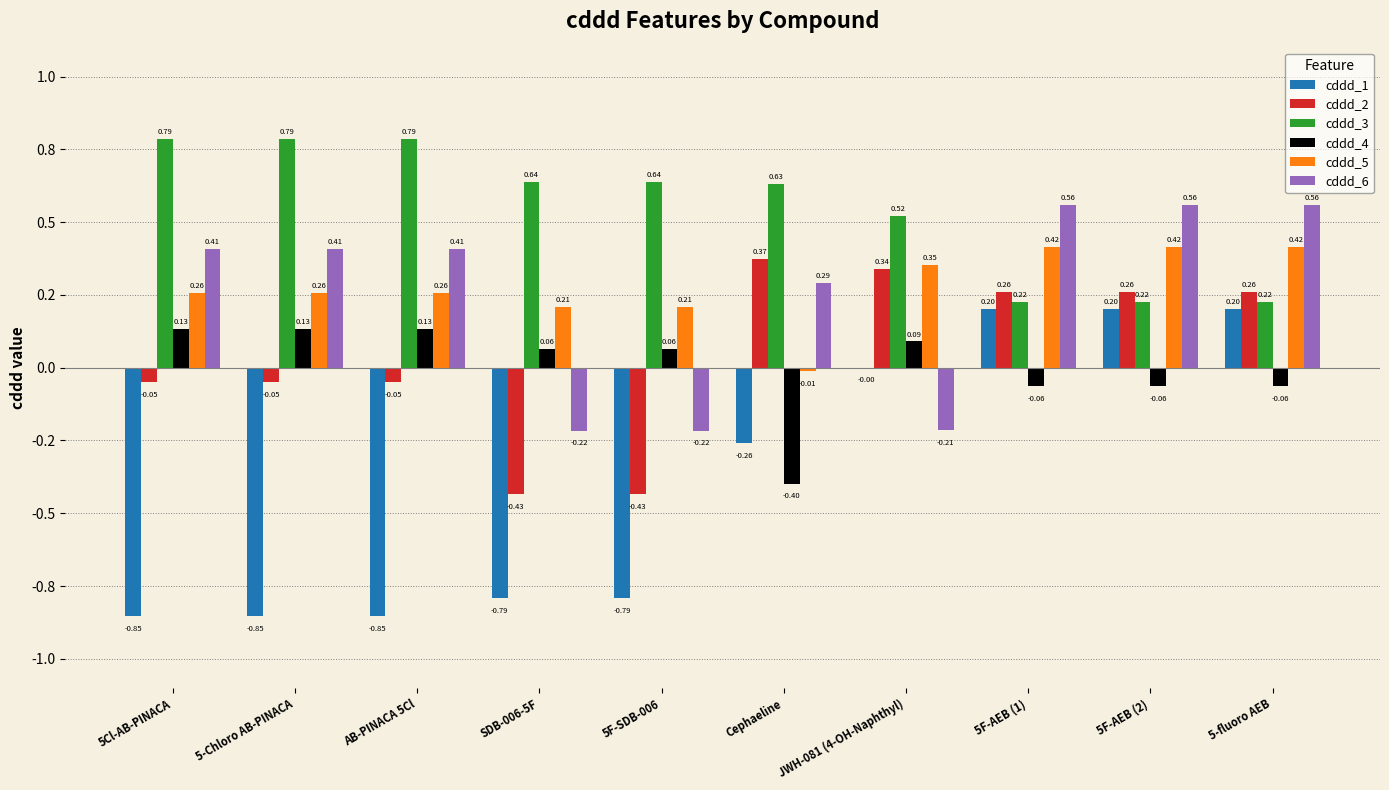

Are the bars grouped side by side (vs. stacked)?

Yes